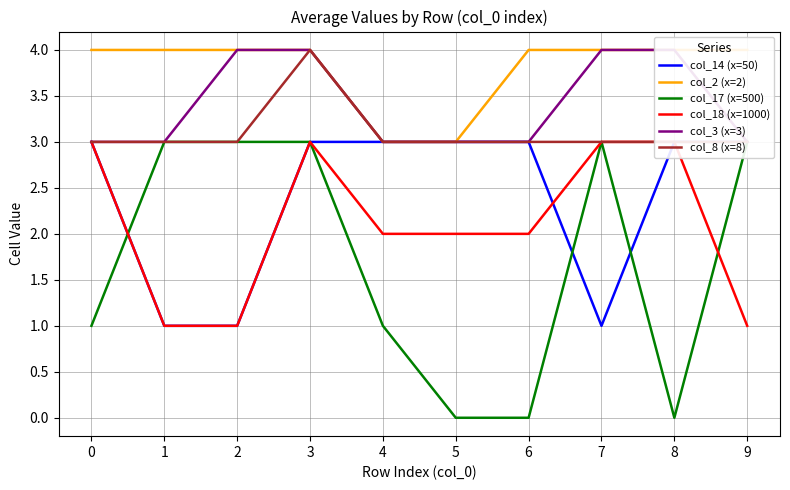

After their last crossing, which series has the higher values: col_17 (x=500) or col_18 (x=1000)?

col_17 (x=500)